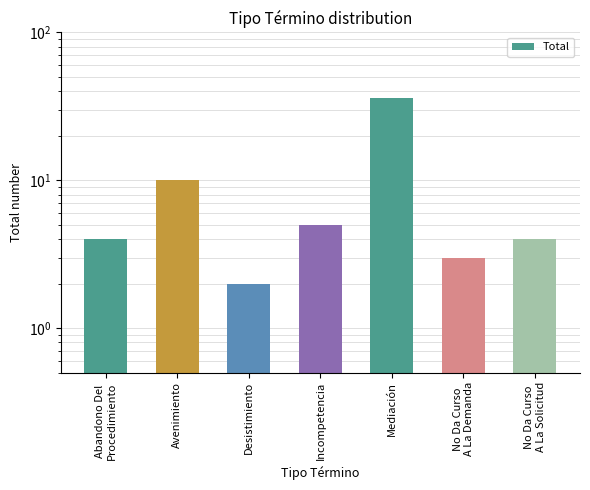

At which category does the chart reach its peak across all series?

Mediación